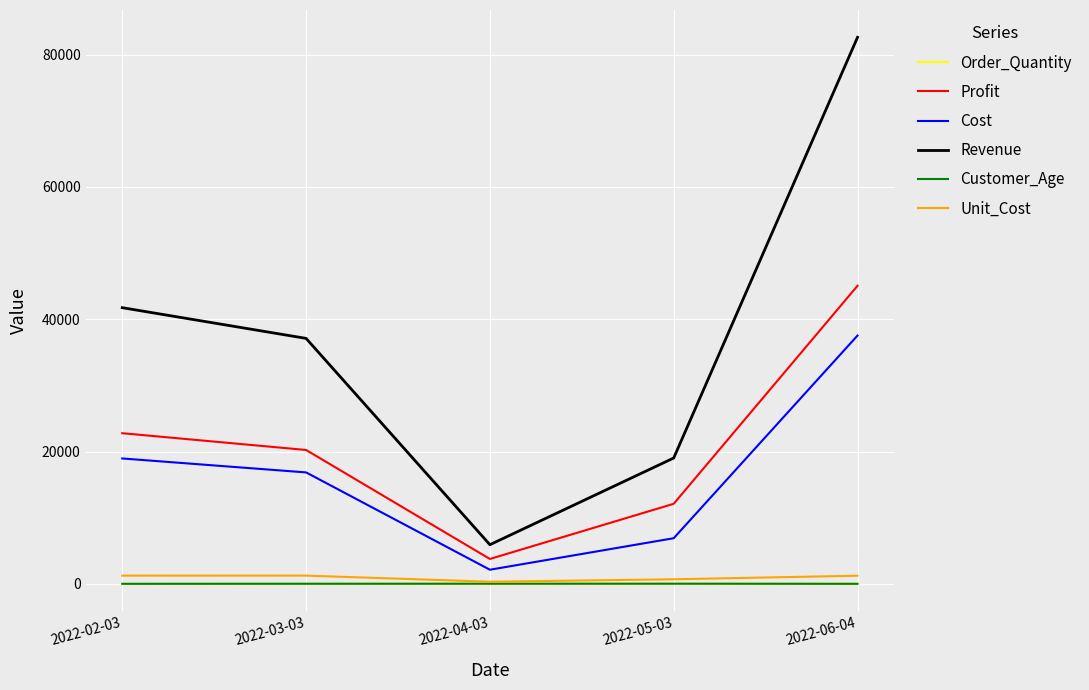

What are all the series names shown in the legend?

Order_Quantity, Profit, Cost, Revenue, Customer_Age, Unit_Cost